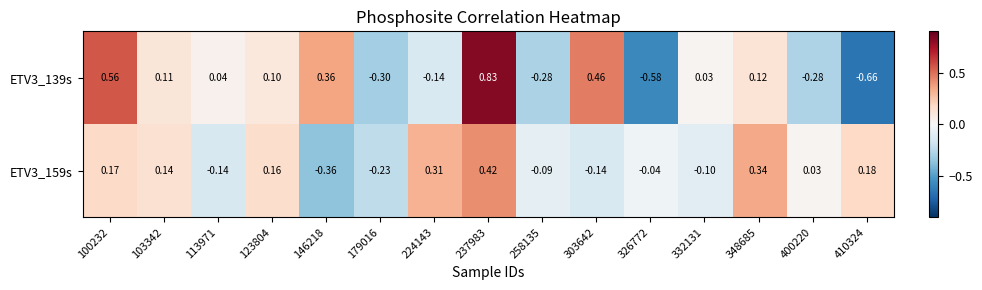

Is the value of ETV3_139s at 348685 greater than the value of ETV3_159s at 113971?

Yes